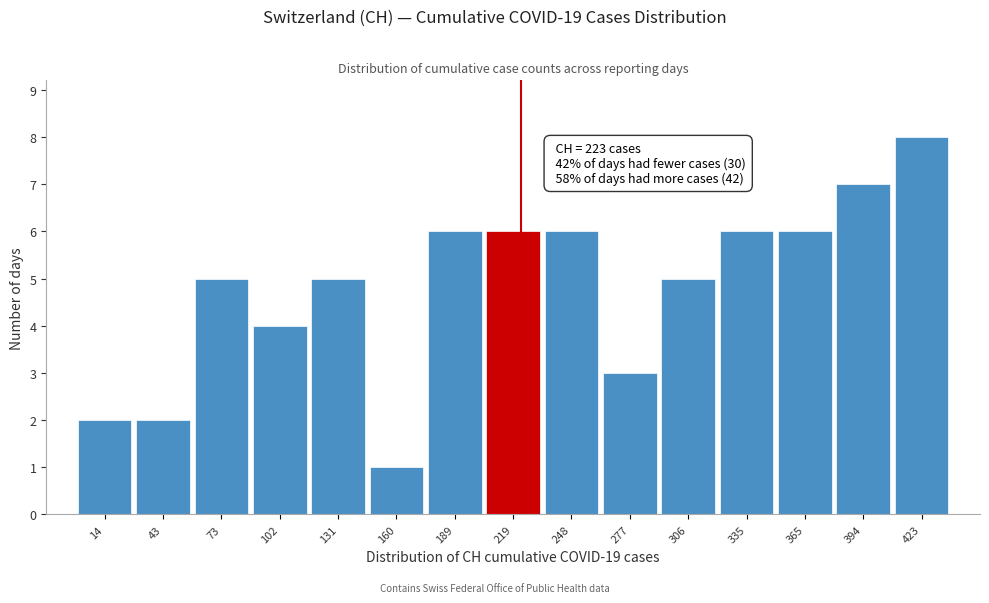

Which range on the x-axis has the tallest bar?

410 to 440